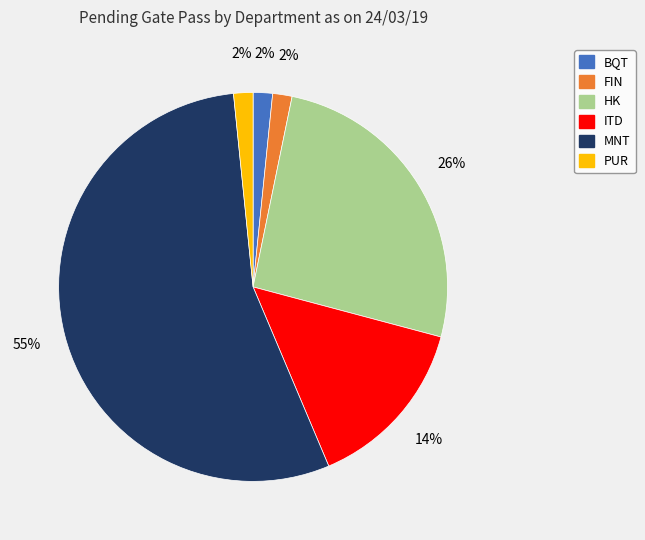

To the nearest percent, what portion does ITD represent?

14%